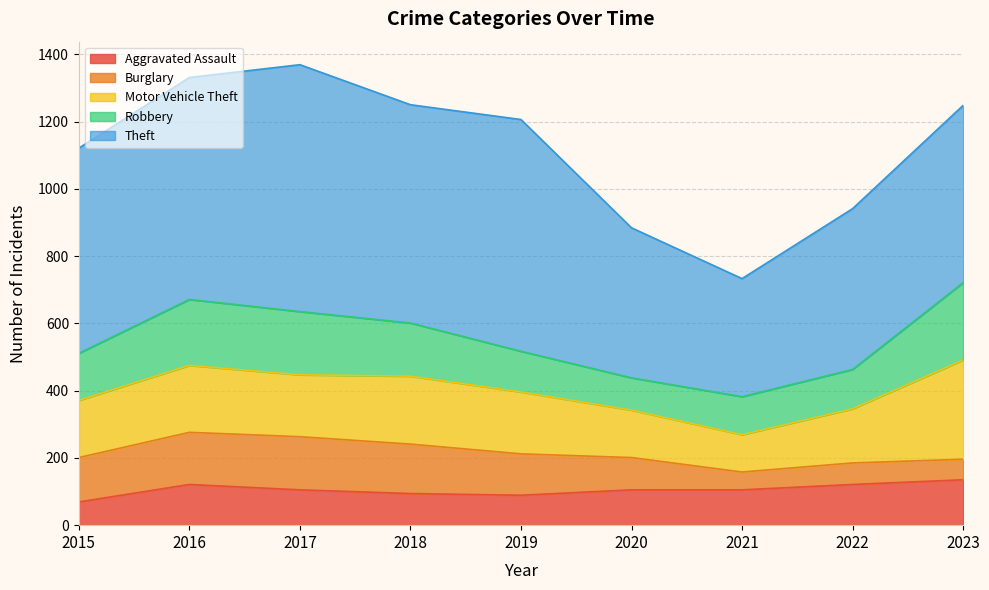

How many values in the Robbery series are below 140?

4